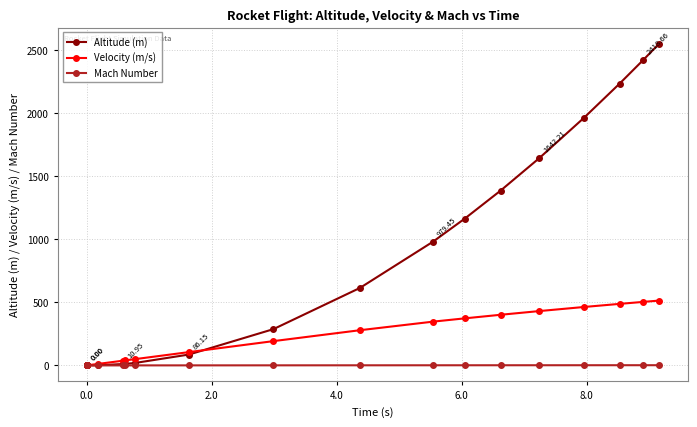

What is the maximum value for Mach Number?

1.6